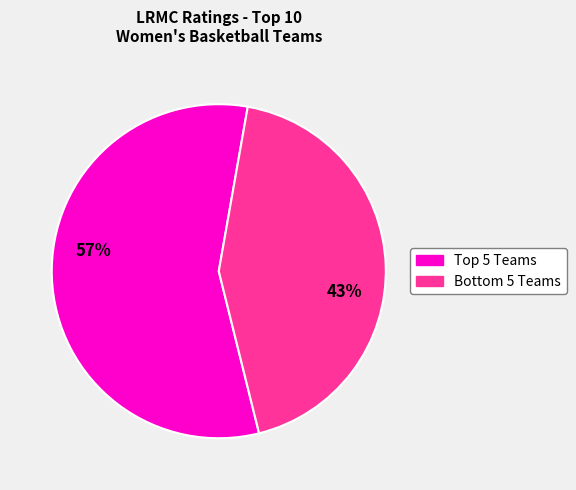

To the nearest percent, what is the average slice percentage?

50%